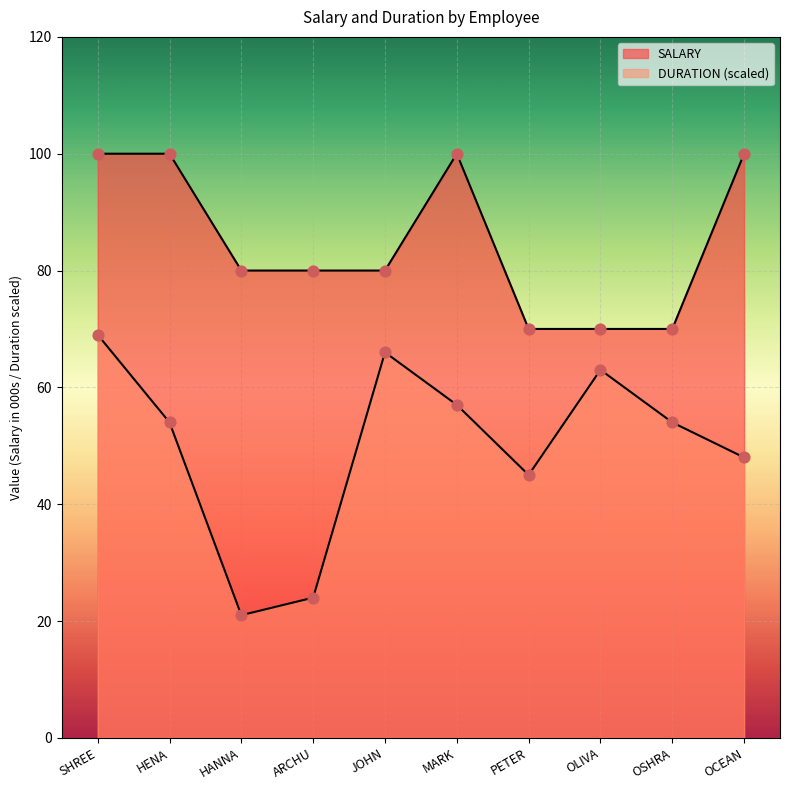

What is the total value across all series at PETER?

115